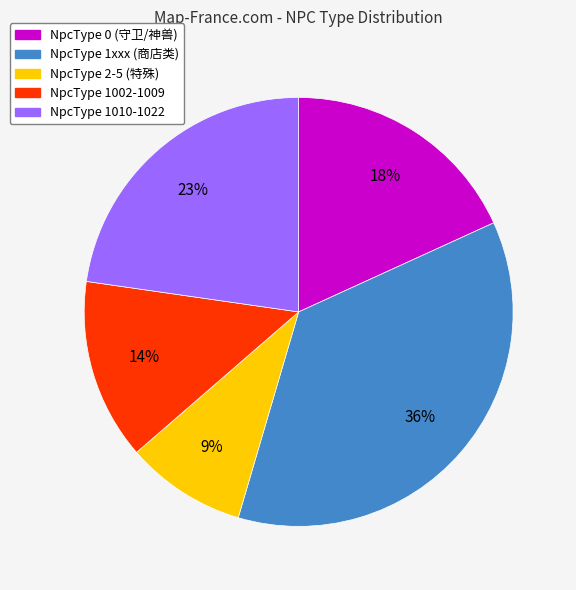

Is there a majority slice in this chart?

No